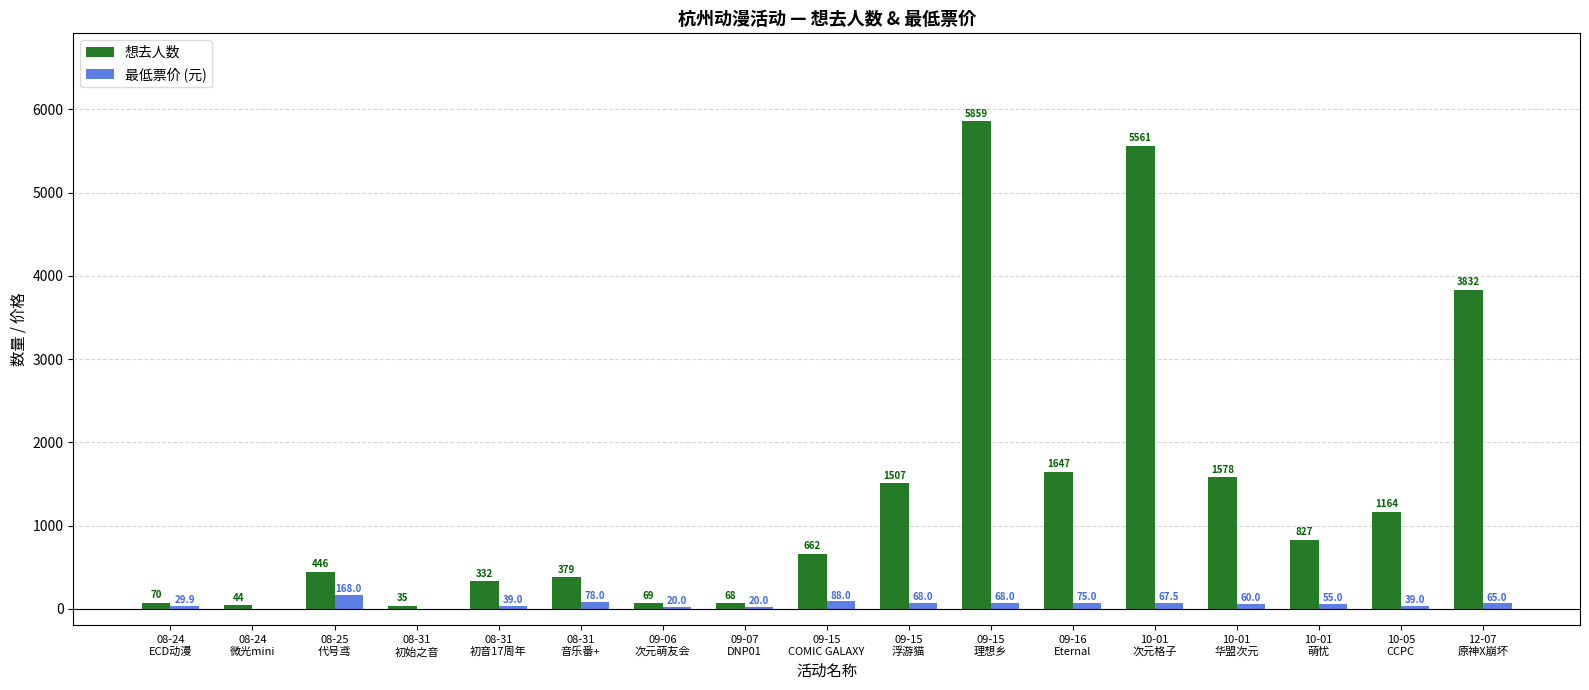

Which series has the largest total across all categories?

想去人数